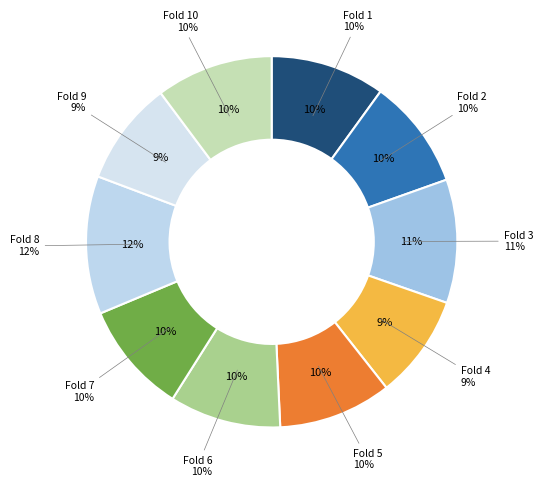

Does Fold 5 account for over 50% of the chart?

No